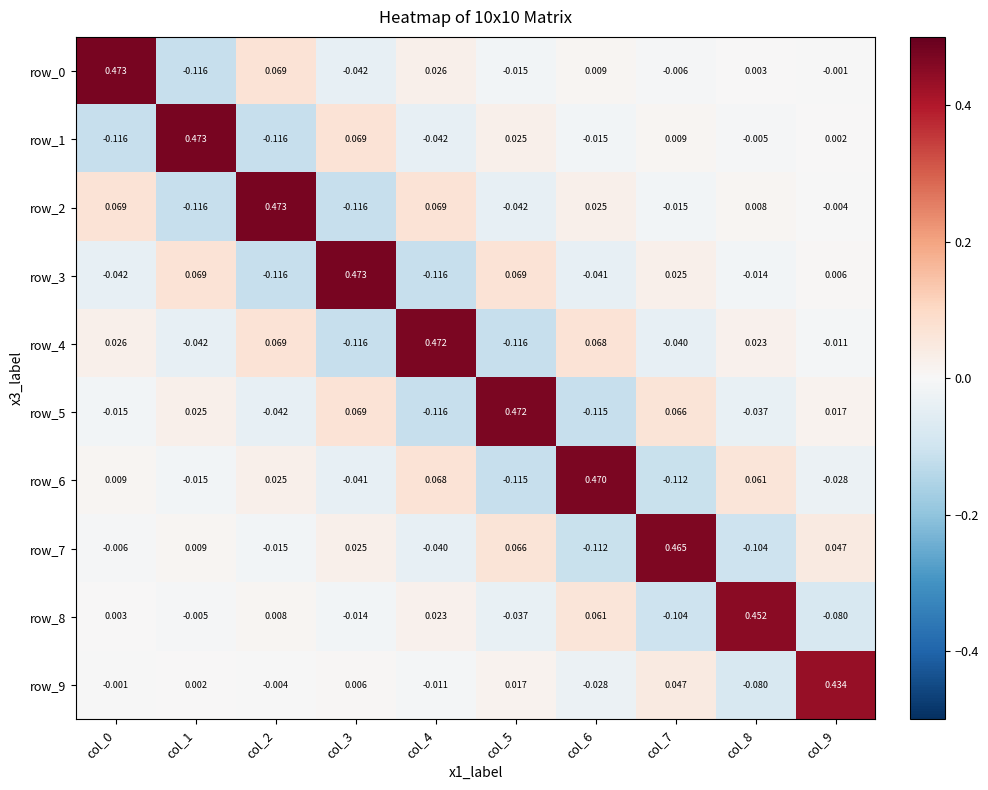

Is the value of row_3 at col_6 greater than the value of row_7 at col_2?

No